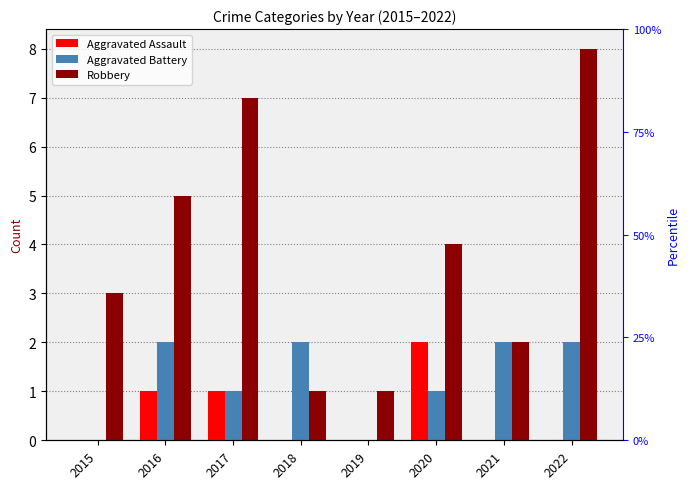

Reading left to right, what are all the values shown in this chart?

Aggravated Assault: 2015=0	2016=1	2017=1	2018=0	2019=0	2020=2	2021=0	2022=0
Aggravated Battery: 2015=0	2016=2	2017=1	2018=2	2019=0	2020=1	2021=2	2022=2
Robbery: 2015=3	2016=5	2017=7	2018=1	2019=1	2020=4	2021=2	2022=8